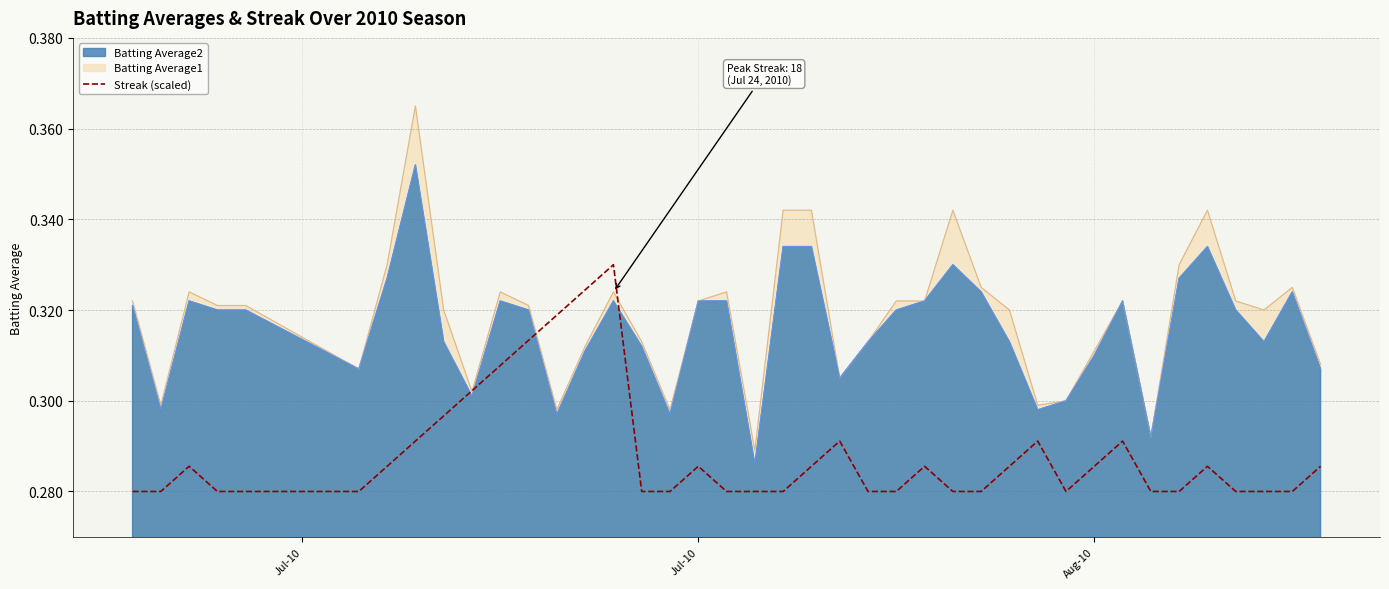

Which series has the widest spread of values?

Batting Average1